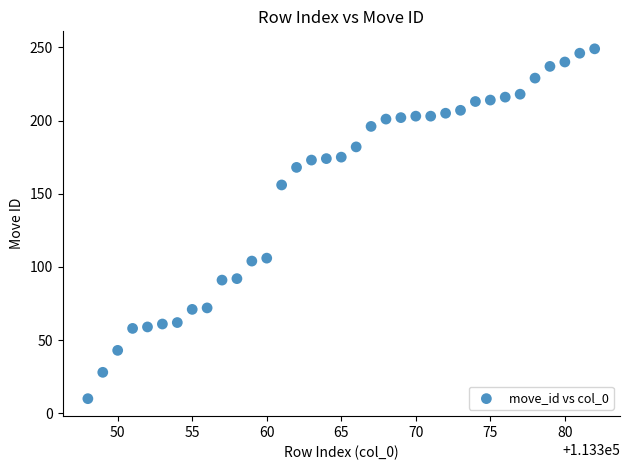

What is the range of Y values (max minus min)?

239